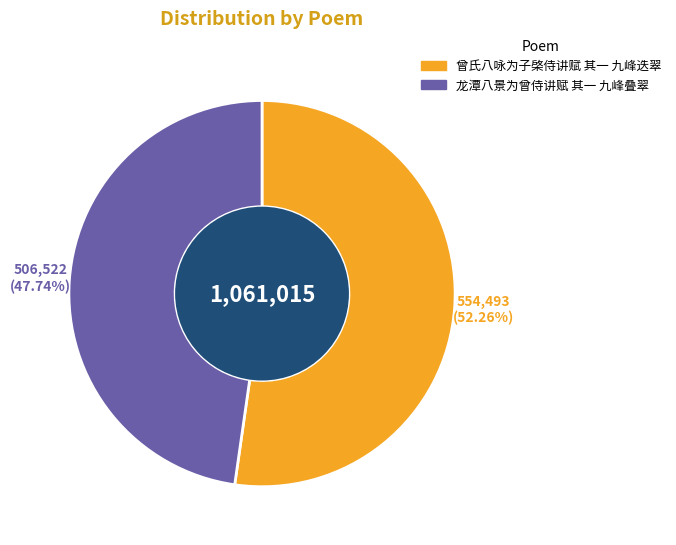

Approximately how many times larger is the value at 龙潭八景为曾侍讲赋 其一 九峰叠翠 compared to 曾氏八咏为子棨侍讲赋 其一 九峰迭翠?

0.9